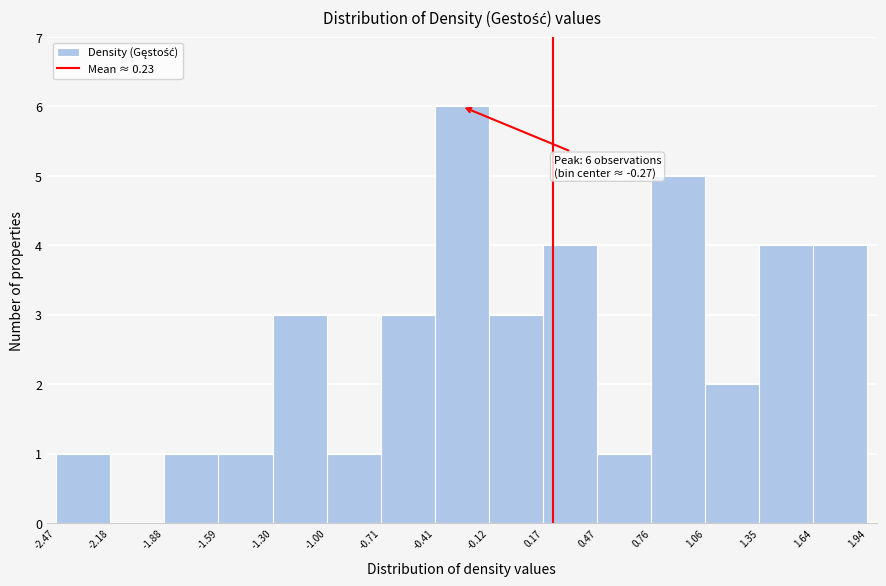

Which range on the x-axis has the tallest bar?

-0.41 to -0.12